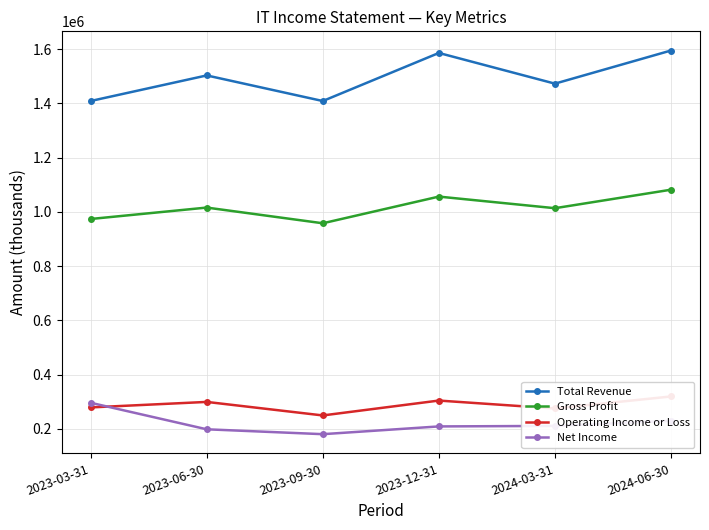

What is the label of the 4th point from the right?

2023-09-30